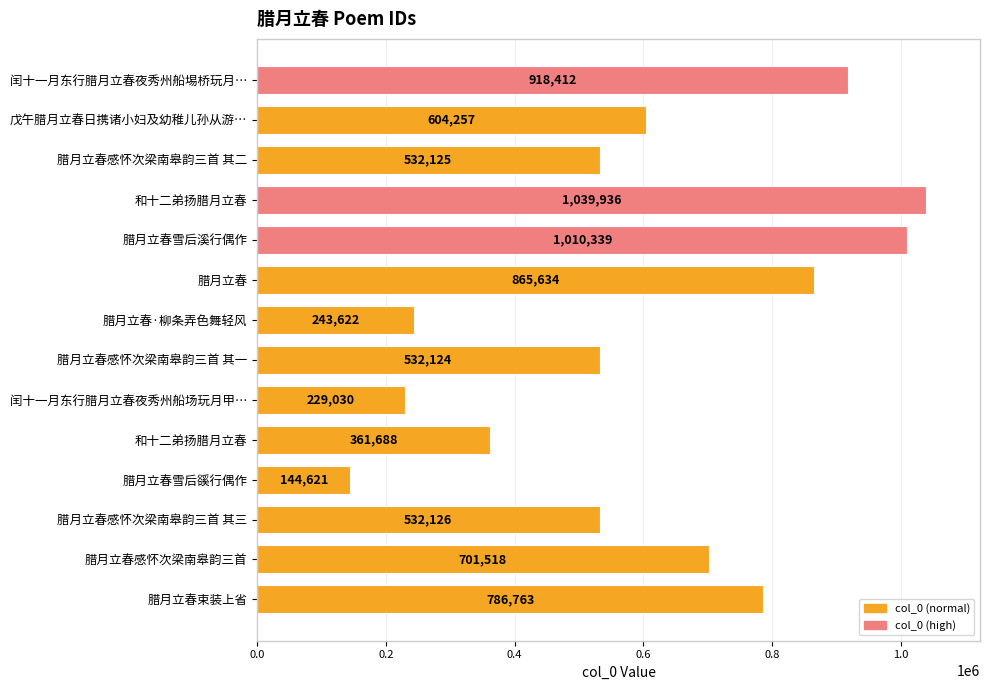

How many data points are less than 604257?

7